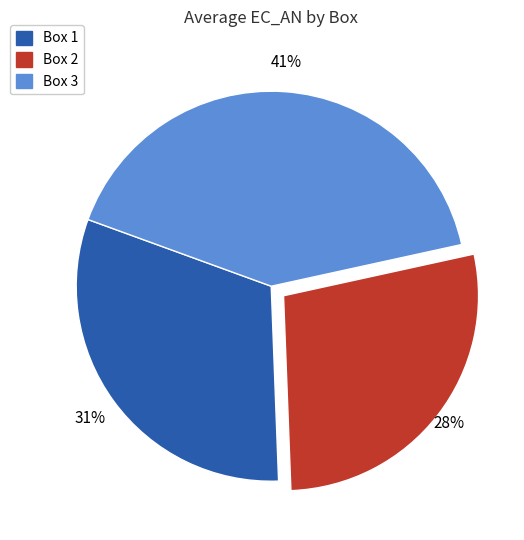

What percentage is the Box 3 slice, to the nearest percent?

41%